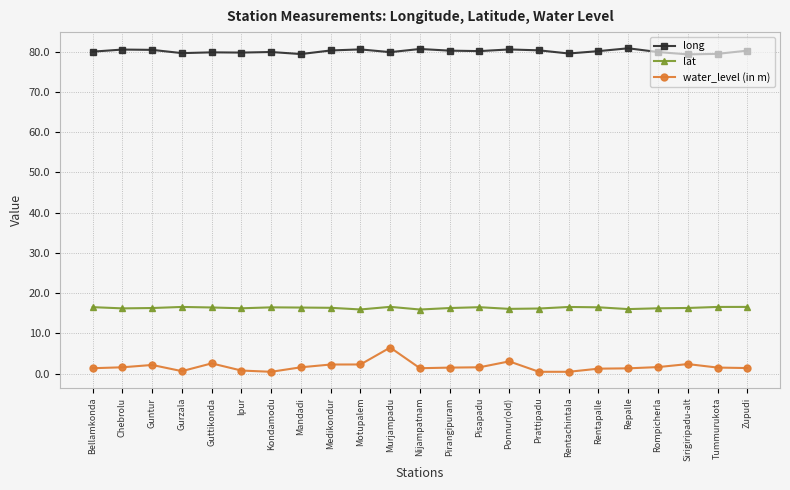

At Prattipadu, list the series in order from largest to smallest.

long, lat, water_level (in m)